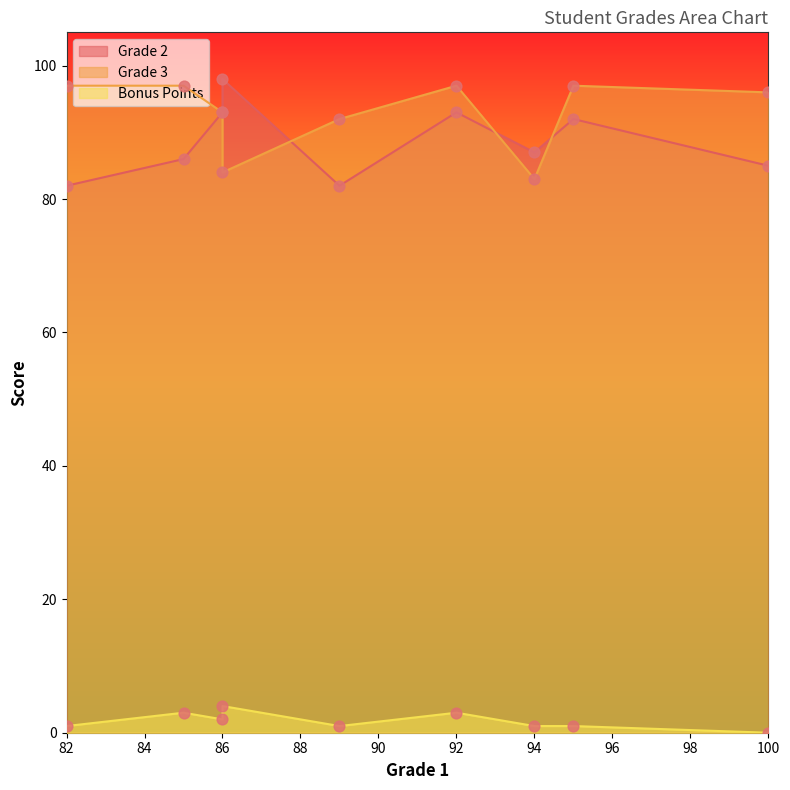

Which series has the largest Y range (max minus min)?

Grade 2